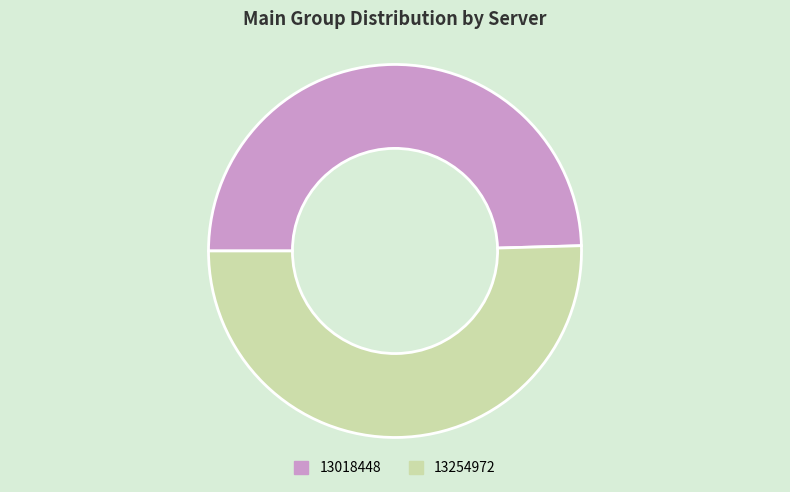

Is there any slice that represents more than half of the pie?

Yes